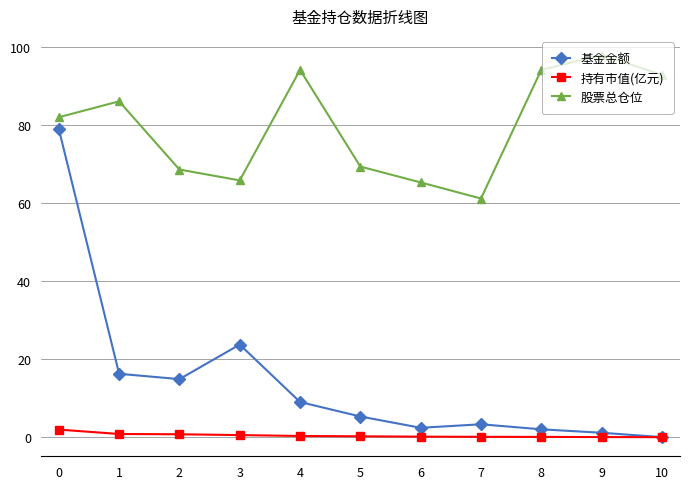

True or false: 股票总仓位 and 基金金额 cross at least once.

False